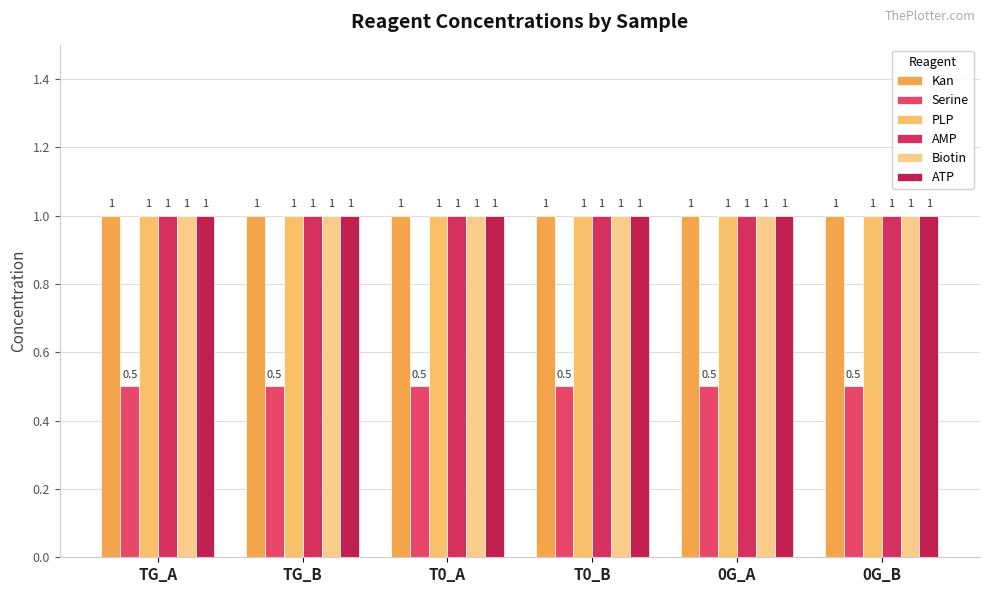

What is the average value of the ATP series?

1.0